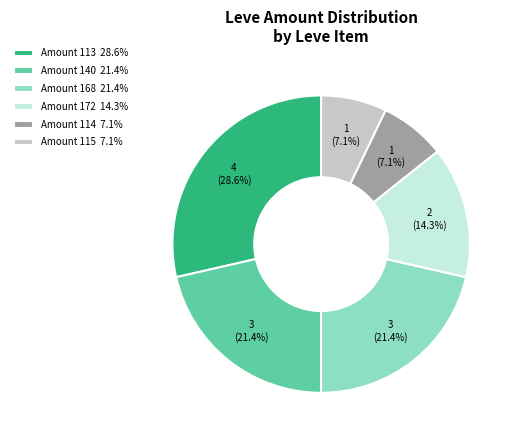

Which has a higher value, Amount 113 28.6% or Amount 114 7.1%?

Amount 113 28.6%